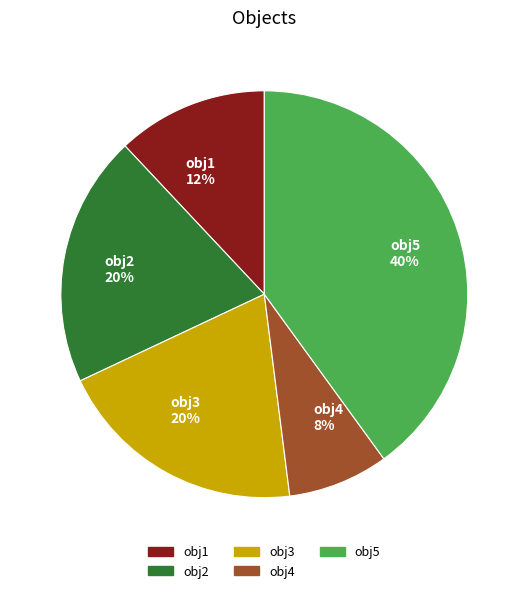

Is the sum of obj2 20% and obj3 20% greater than half?

No